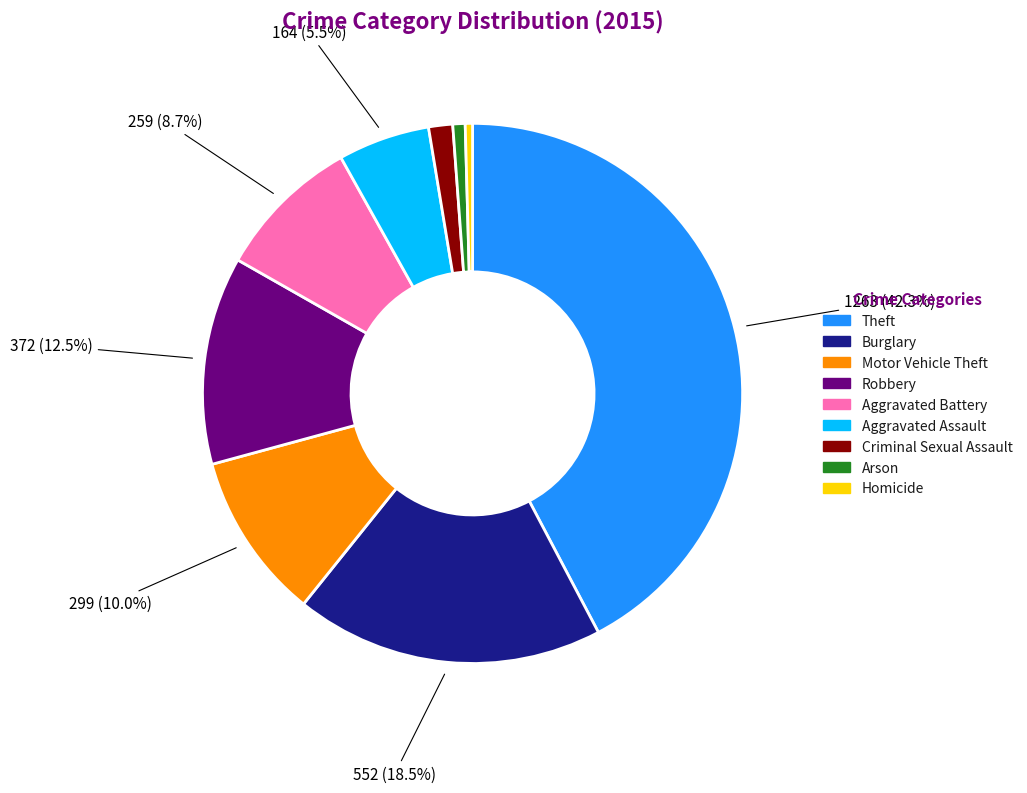

Which slice is the largest?

Theft